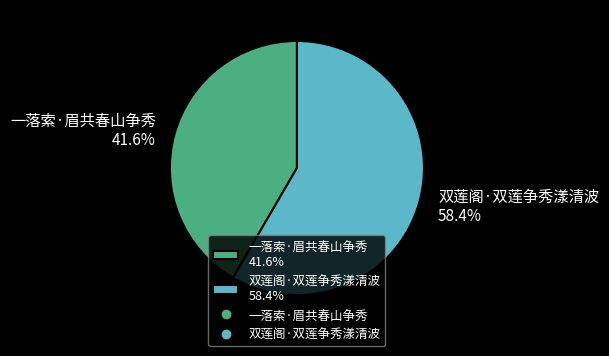

Combined, what portion of the pie is 双莲阁·双莲争秀漾清波 and 一落索·眉共春山争秀?

100.0%